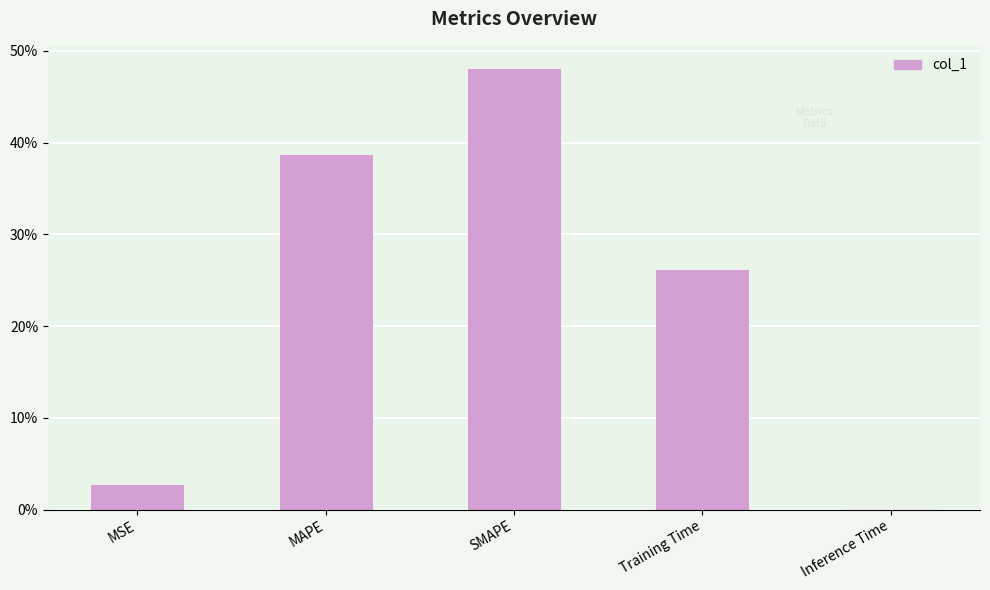

What value does the data have at MAPE?

0.4